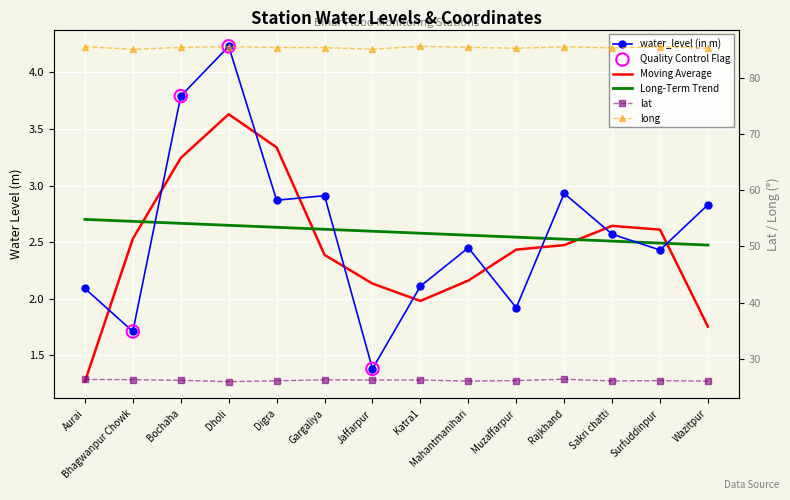

What is the total value across all series at Digra?

114.4